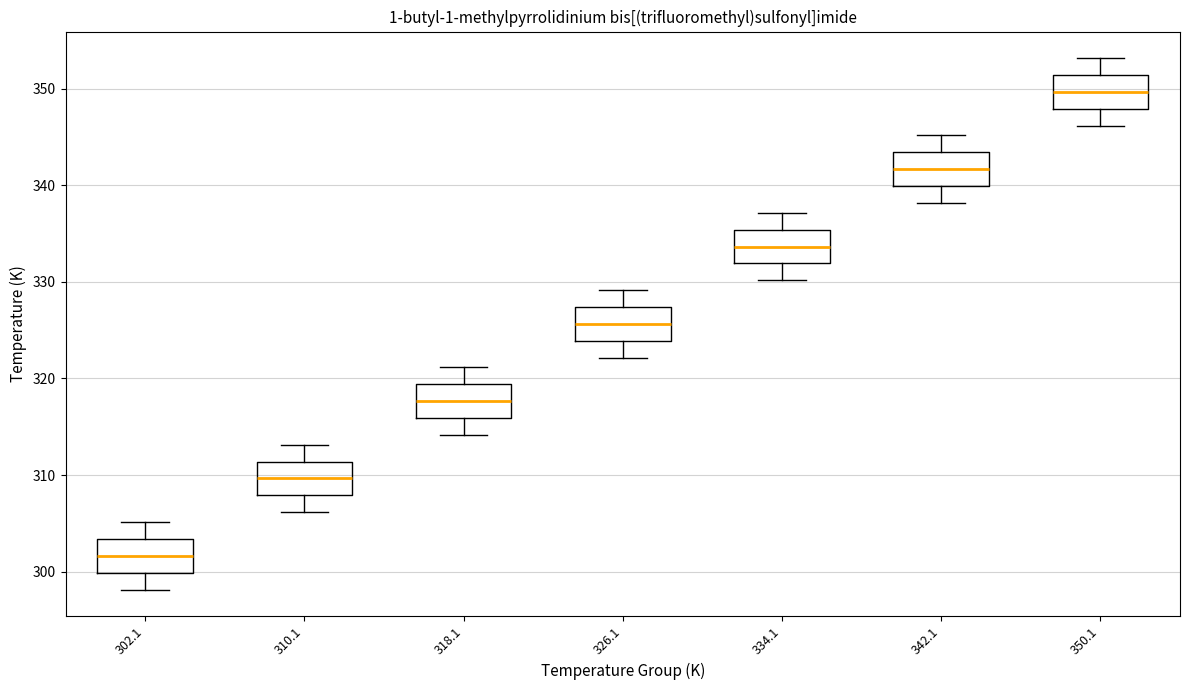

Reading left to right, transcribe this box plot: for each box, give where its median line is, the range the box spans, and where its two whiskers end, as read against the y-axis. The values are not printed on the chart, so give them approximately, as read against the axis.

302.1: median 302, box 300 to 303, whiskers 298 to 305
310.1: median 310, box 308 to 311, whiskers 306 to 313
318.1: median 318, box 316 to 319, whiskers 314 to 321
326.1: median 326, box 324 to 327, whiskers 322 to 329
334.1: median 334, box 332 to 335, whiskers 330 to 337
342.1: median 342, box 340 to 343, whiskers 338 to 345
350.1: median 350, box 348 to 351, whiskers 346 to 353